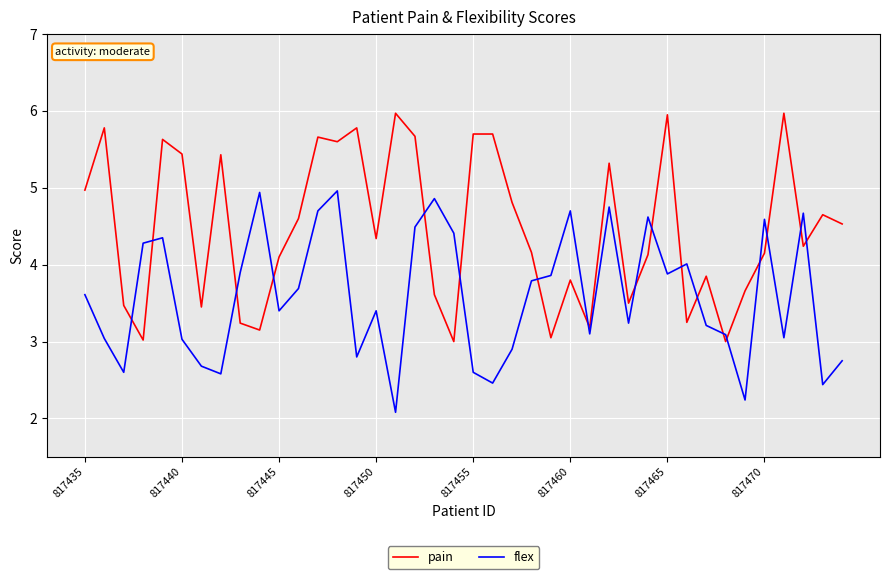

Count the number of categories in the chart.

40